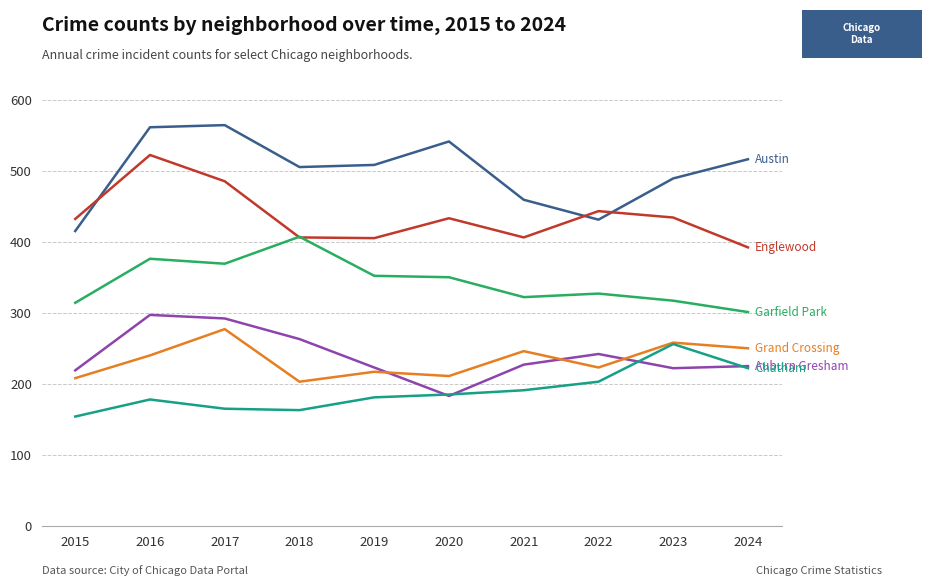

What is the total value across all series at 2022?

1869